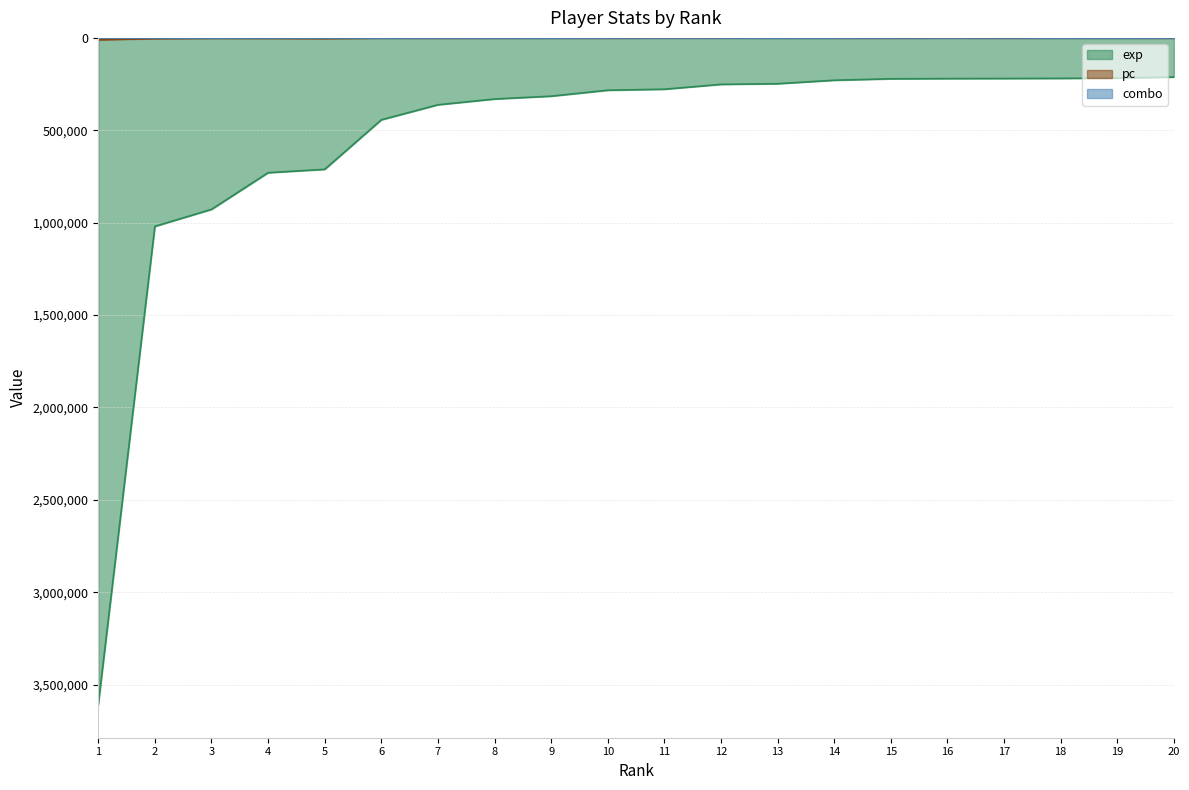

Is it true that pc equals 488 at 13?

True